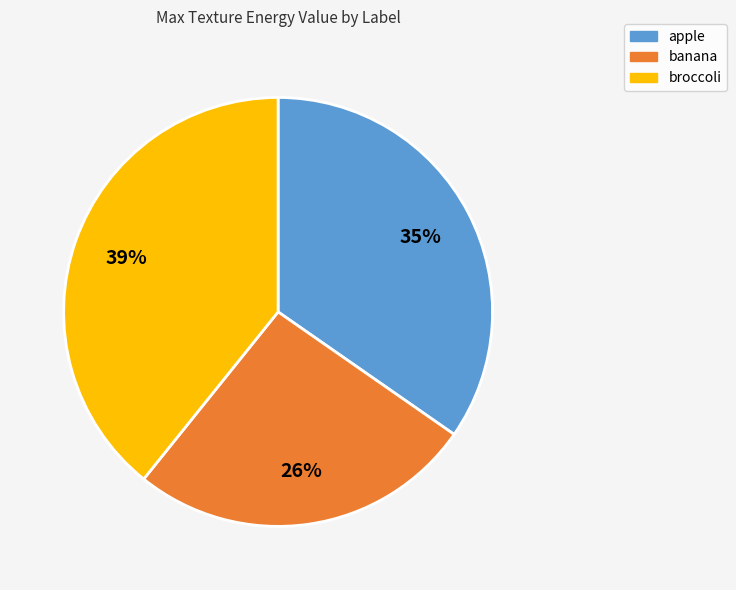

Does banana represent more than half of the total?

No